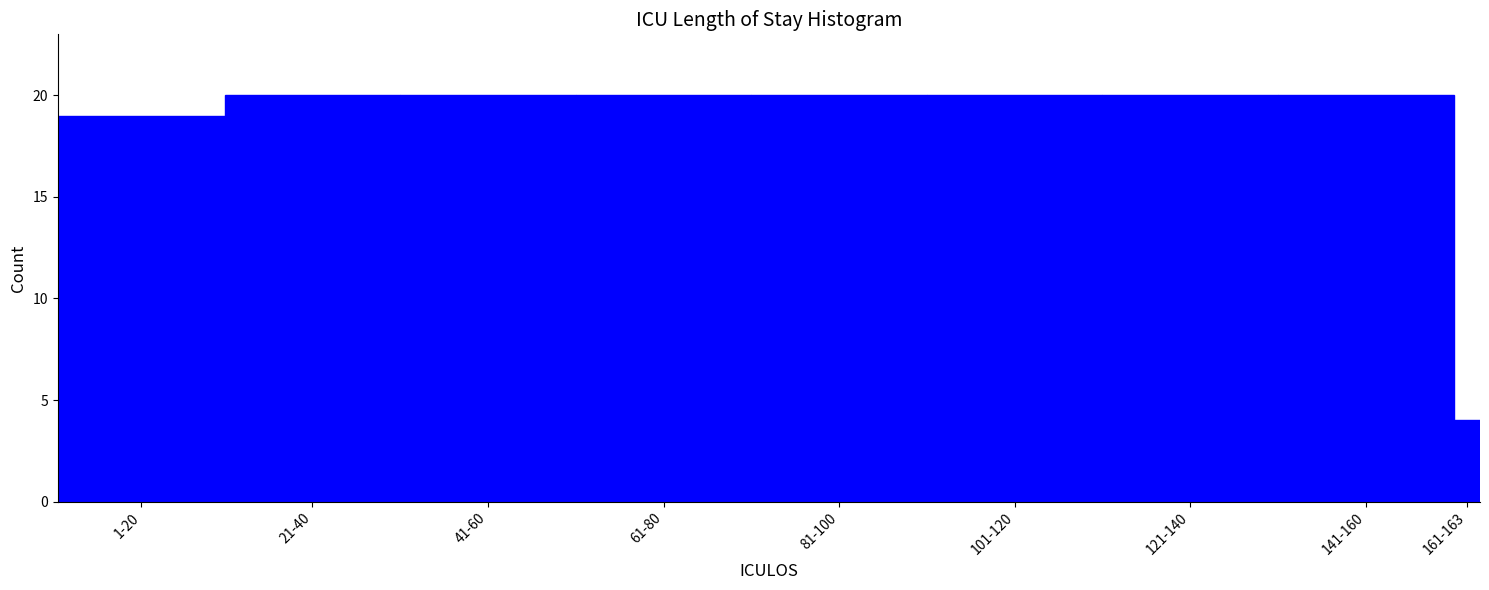

Reading right to left, transcribe all the data shown in this chart.

161-163=4	141-160=20	121-140=20	101-120=20	81-100=20	61-80=20	41-60=20	21-40=20	1-20=19